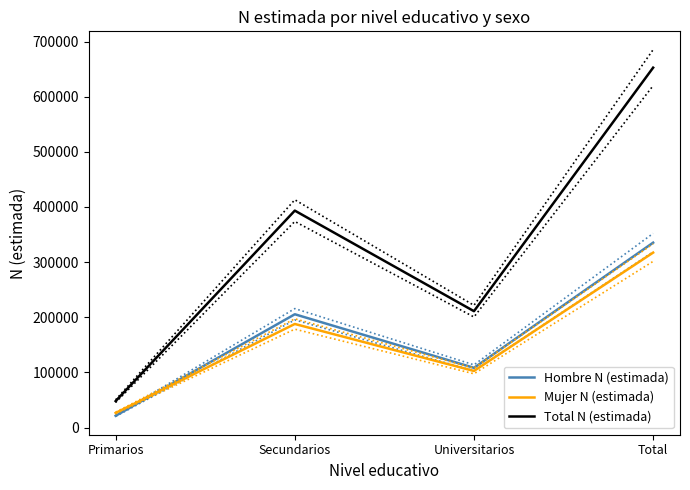

What is the spread (max minus min) of values at Universitarios?

108374